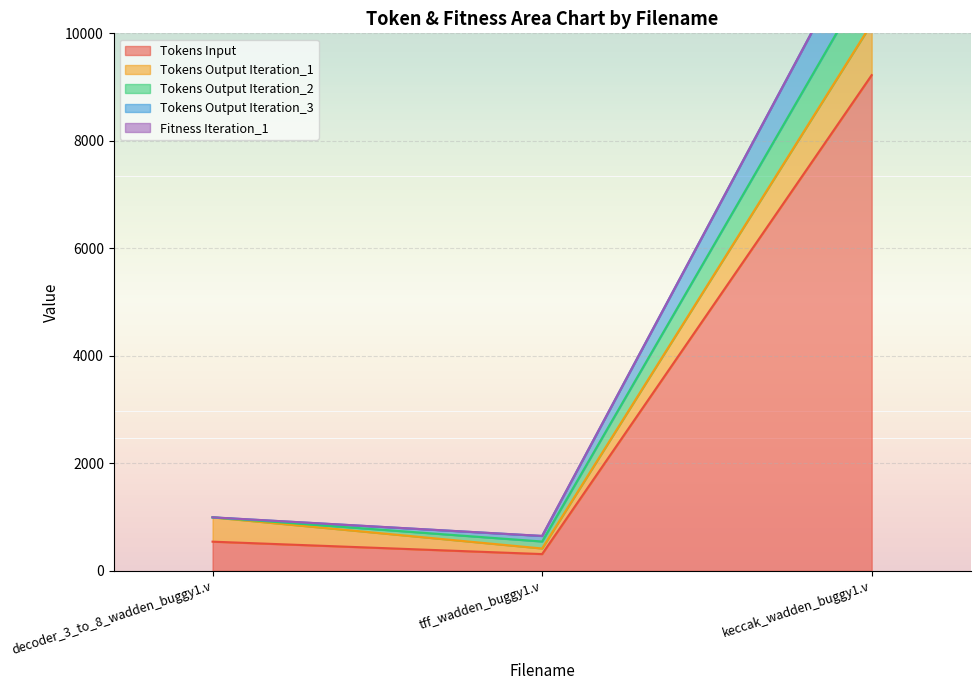

List the labels in order of Tokens Output Iteration_3 value, largest first.

keccak_wadden_buggy1.v, decoder_3_to_8_wadden_buggy1.v, tff_wadden_buggy1.v